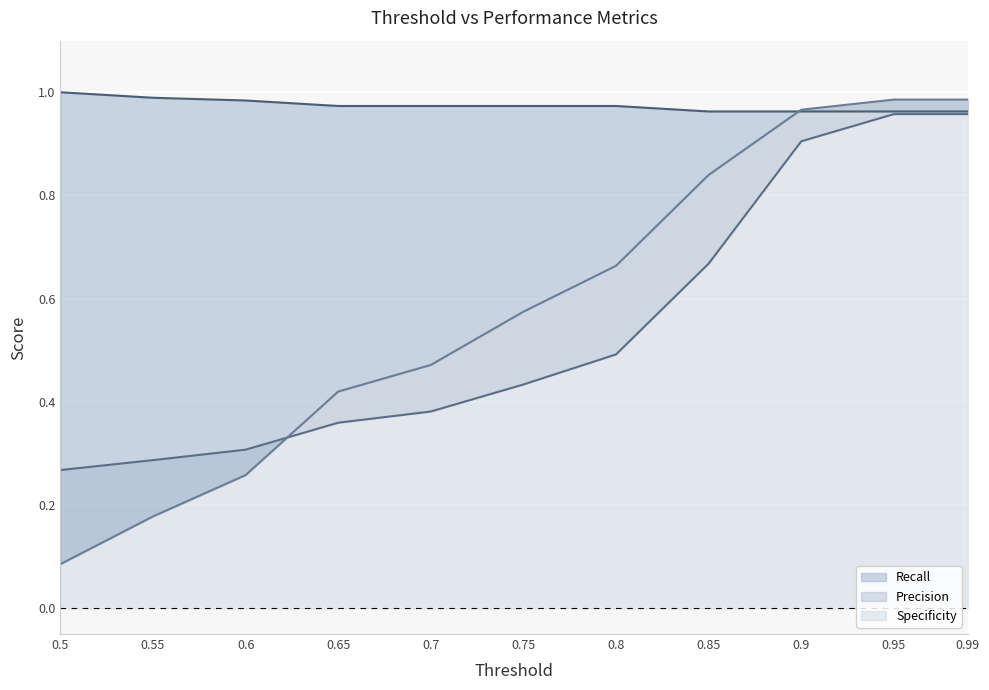

After their last crossing, which series has the higher values: Precision or Specificity?

Specificity